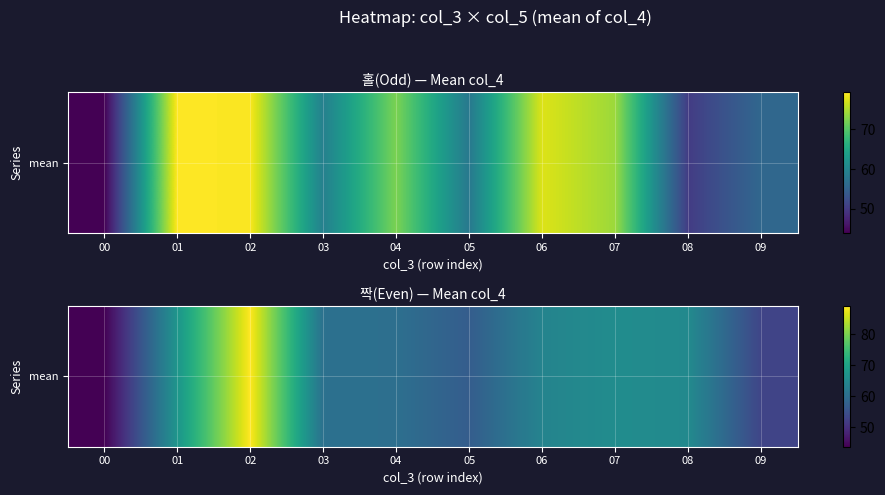

At which category does the chart reach its minimum across all series?

00